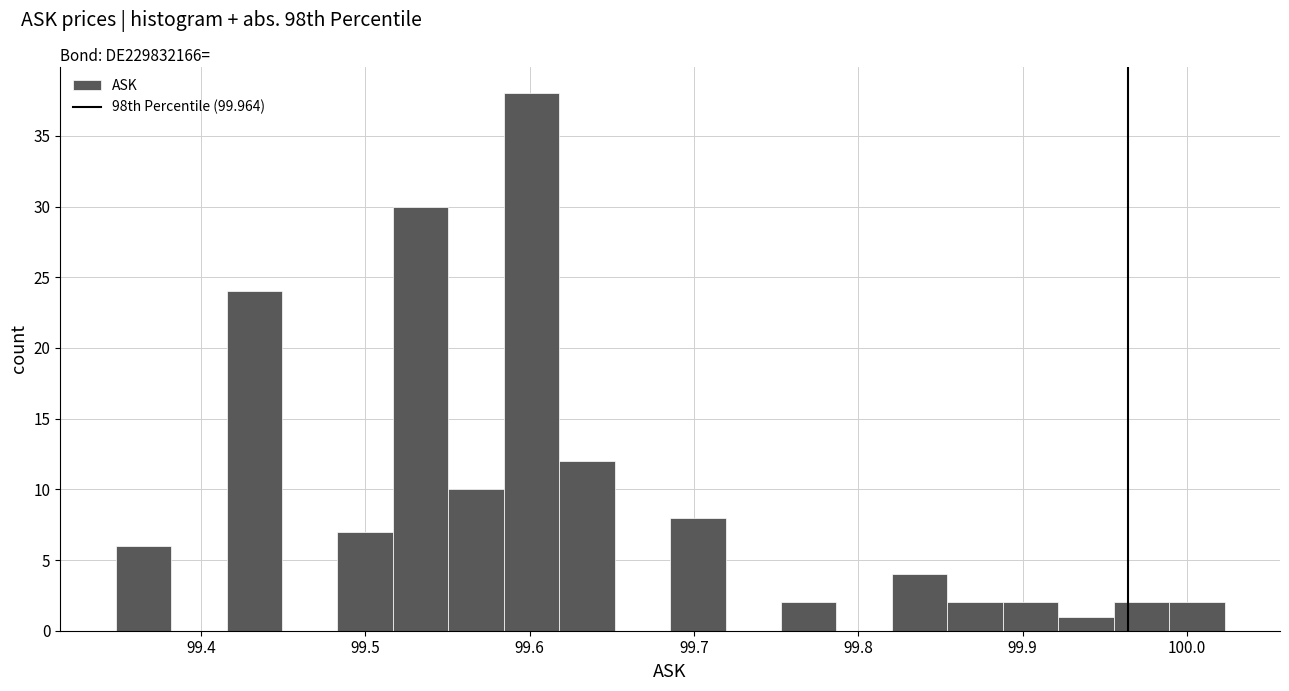

Read against the x-axis, roughly where is the centre of the tallest bar?

99.60